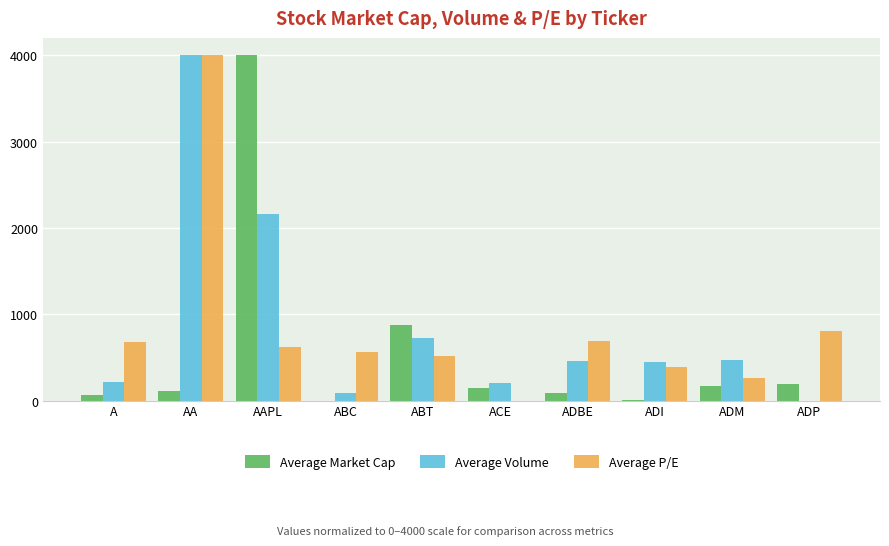

At which category is the sum across all series the highest?

AA